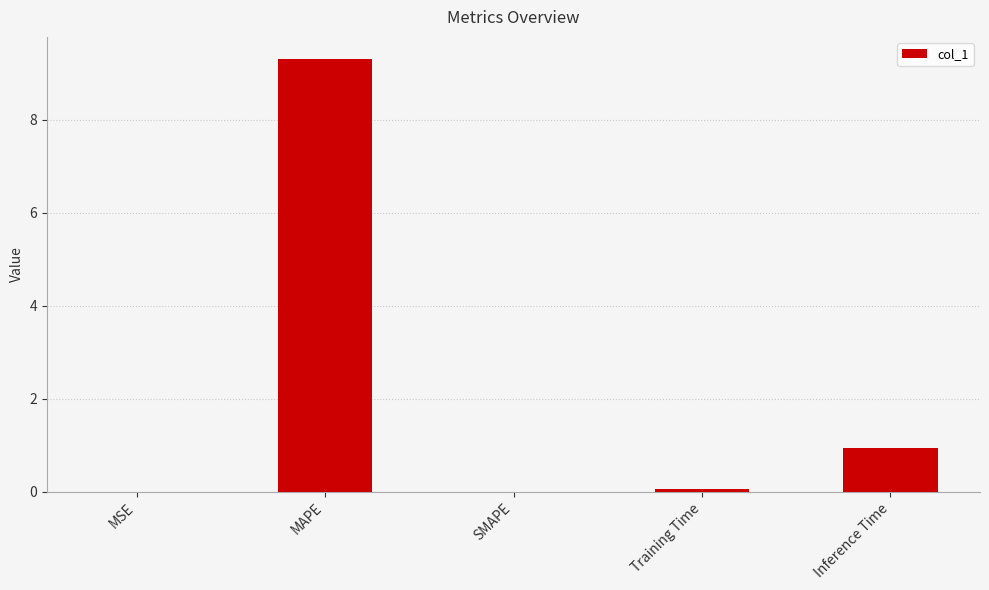

What is the greatest value displayed?

9.3